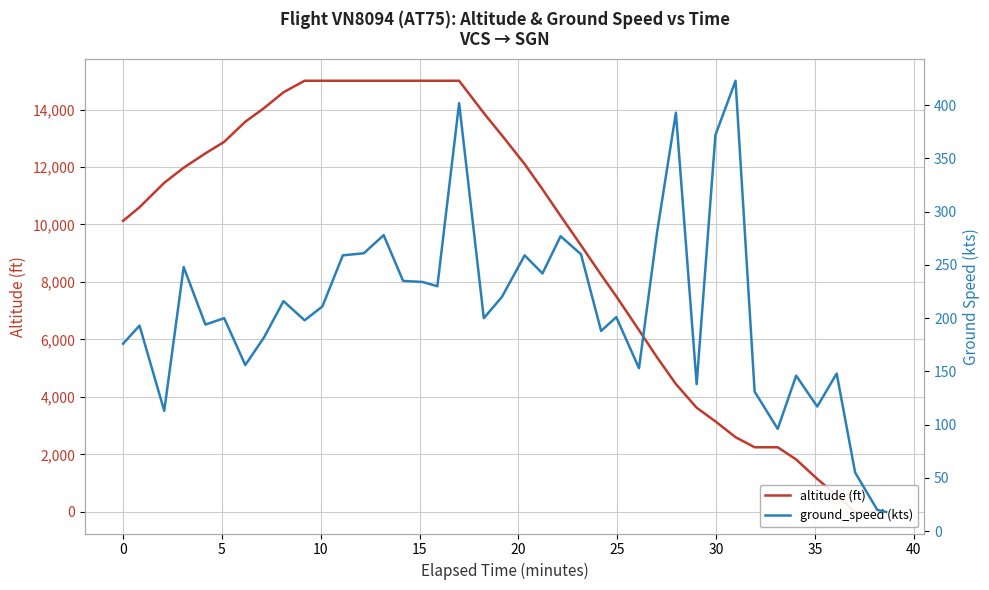

Which series has the largest range (max minus min)?

altitude (ft)